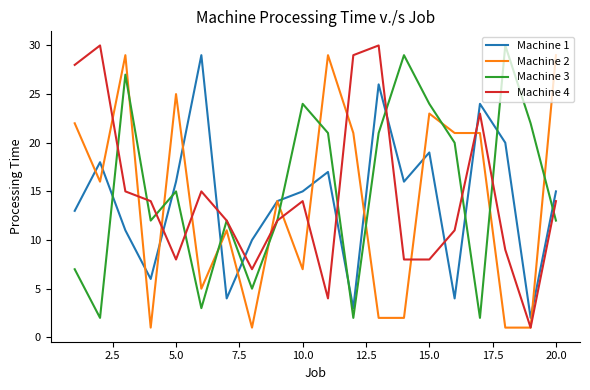

How many values in the Machine 4 series are below 14?

10